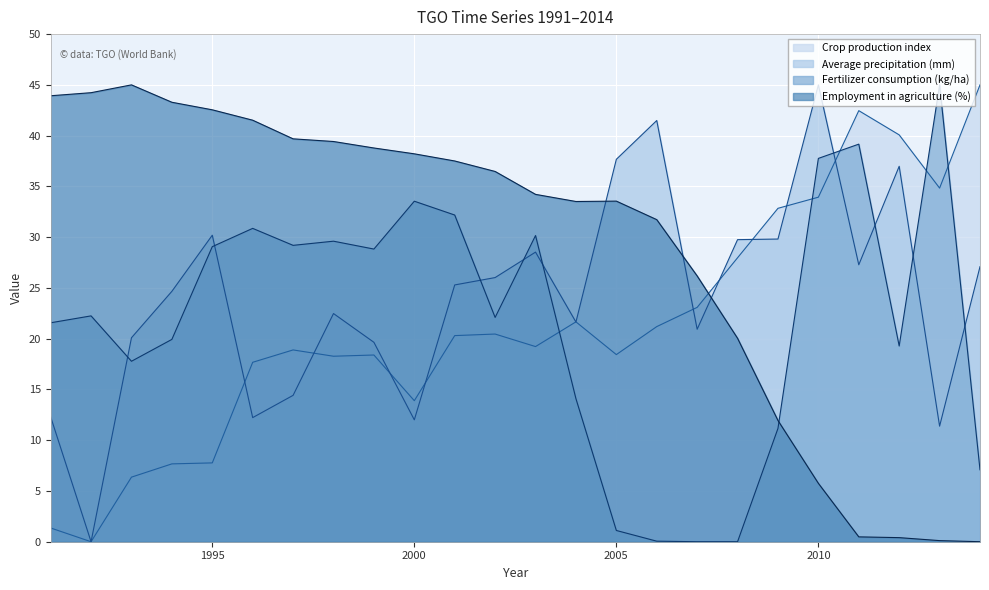

Does the chart display data point markers on the line(s)?

No